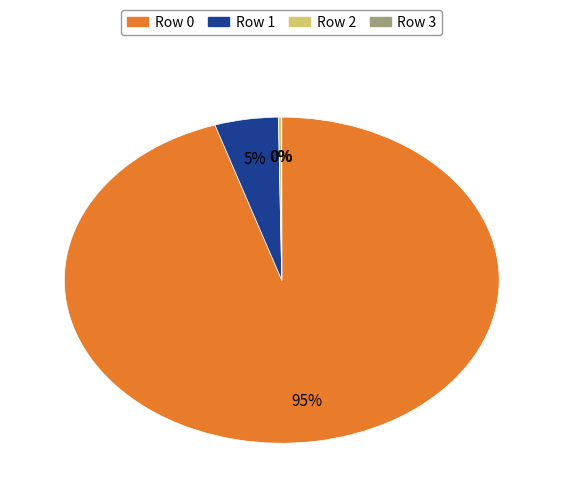

True or false: Row 0 accounts for 95% of the total.

True